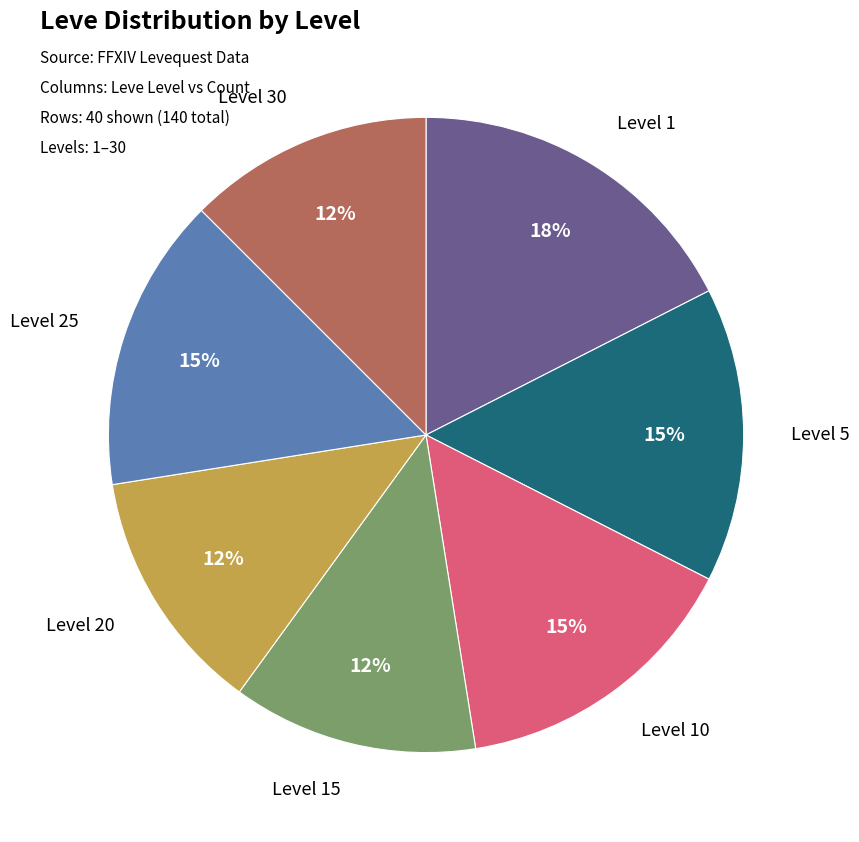

Does any single category account for the majority?

No